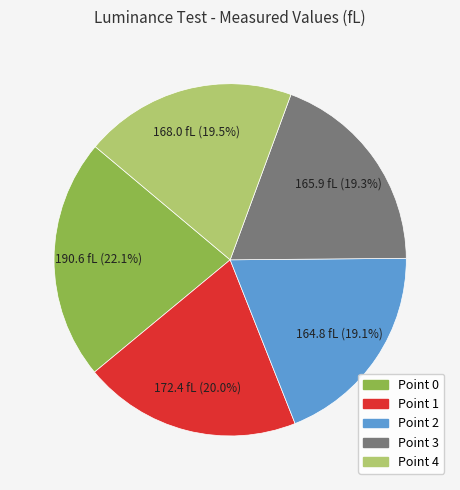

Is there a majority slice in this chart?

No